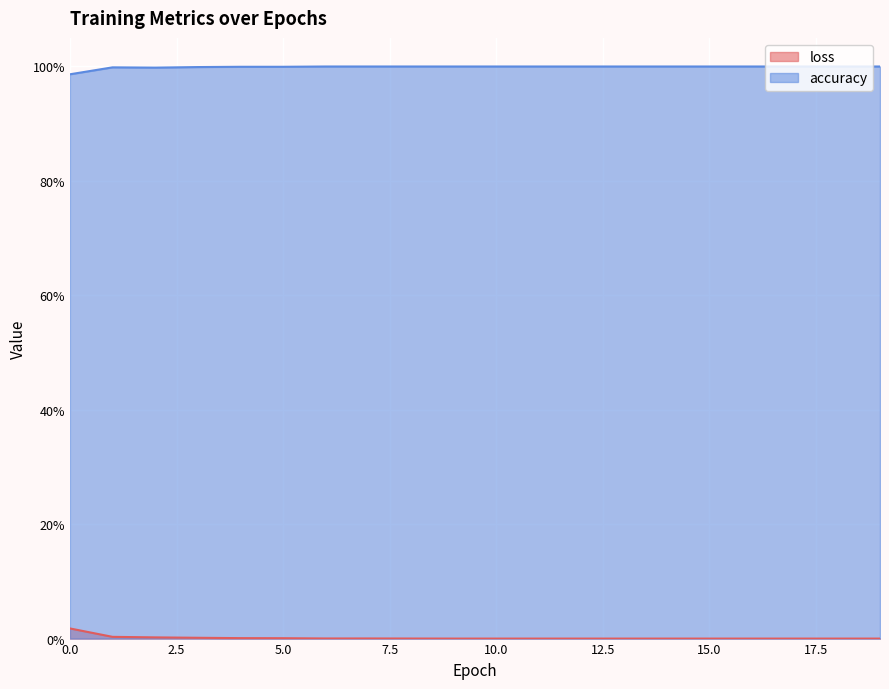

What is the spread (max minus min) of values at 7?

1.0